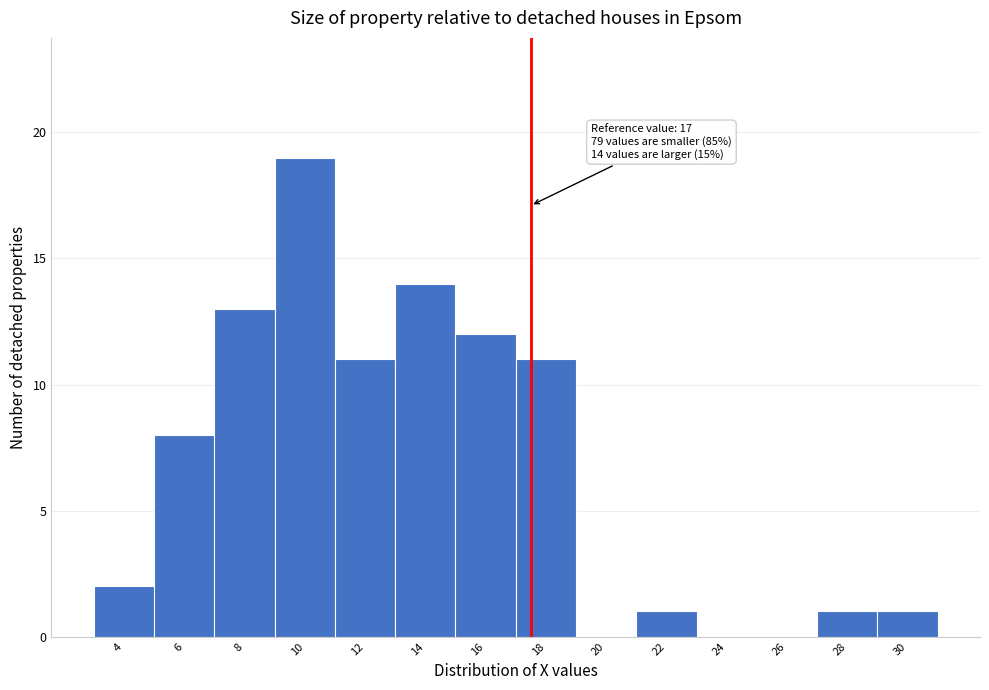

Reading left to right, what are all the values shown in this chart?

4=2	6=8	8=13	10=19	12=11	14=14	16=12	18=11	20=0	22=1	24=0	26=0	28=1	30=1